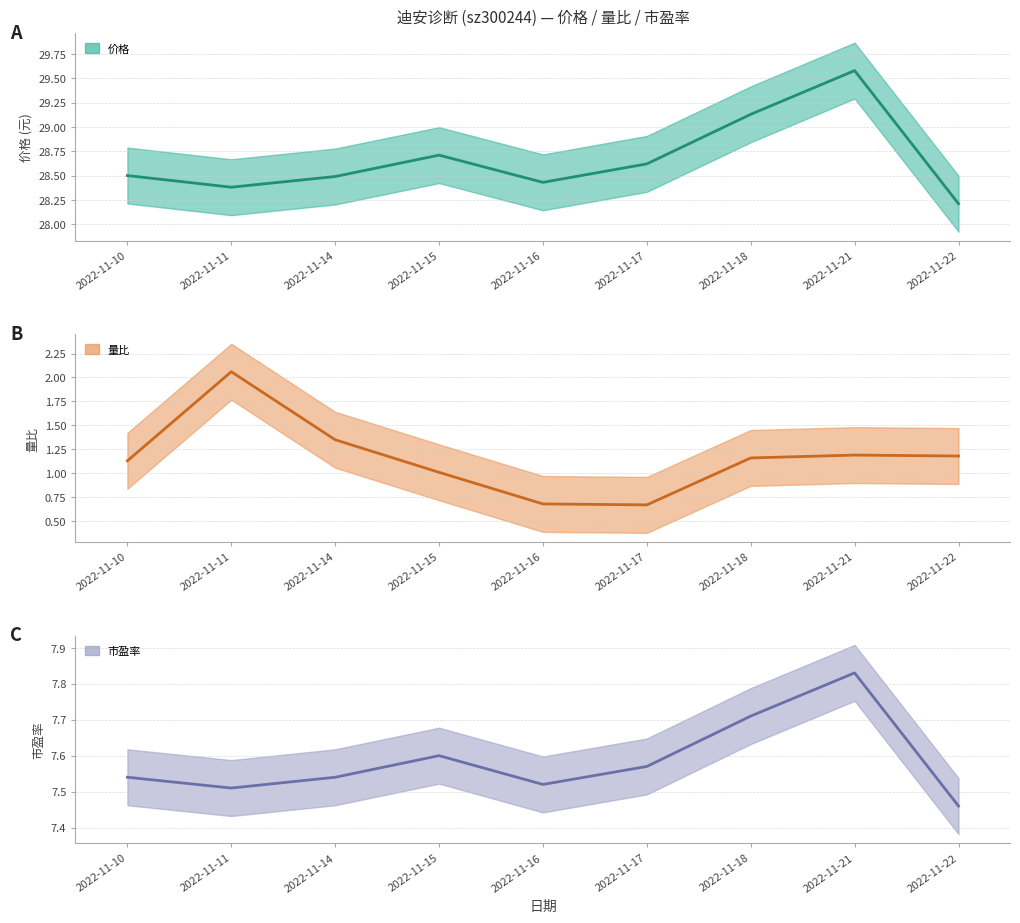

Reading left to right, transcribe all the data shown in this chart.

价格: 28.5	28.4	28.5	28.7	28.4	28.6	29.1	29.6	28.2
量比: 1.1	2.1	1.4	1.0	0.7	0.7	1.2	1.2	1.2
市盈率: 7.5	7.5	7.5	7.6	7.5	7.6	7.7	7.8	7.5